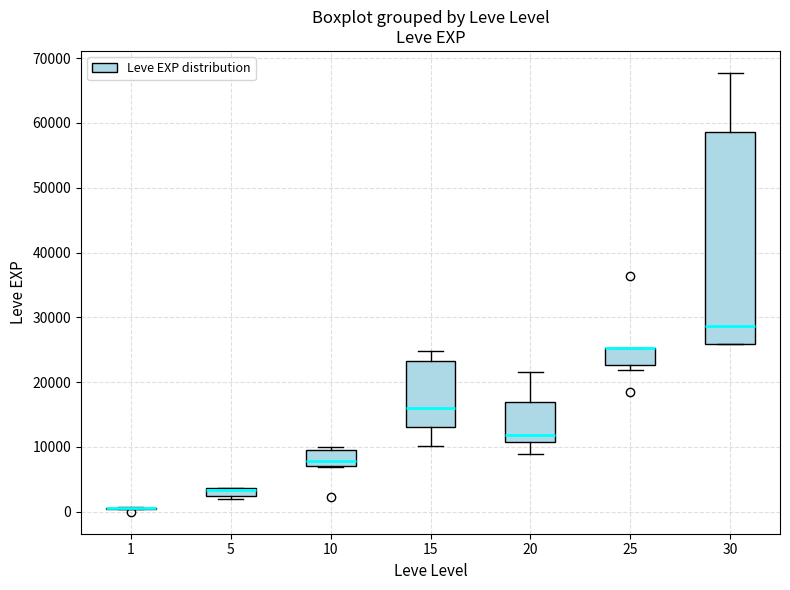

Where is the lower edge of the box at x = 5 on the y-axis? The values are not printed on the chart, so give them approximately, as read against the axis.

2000